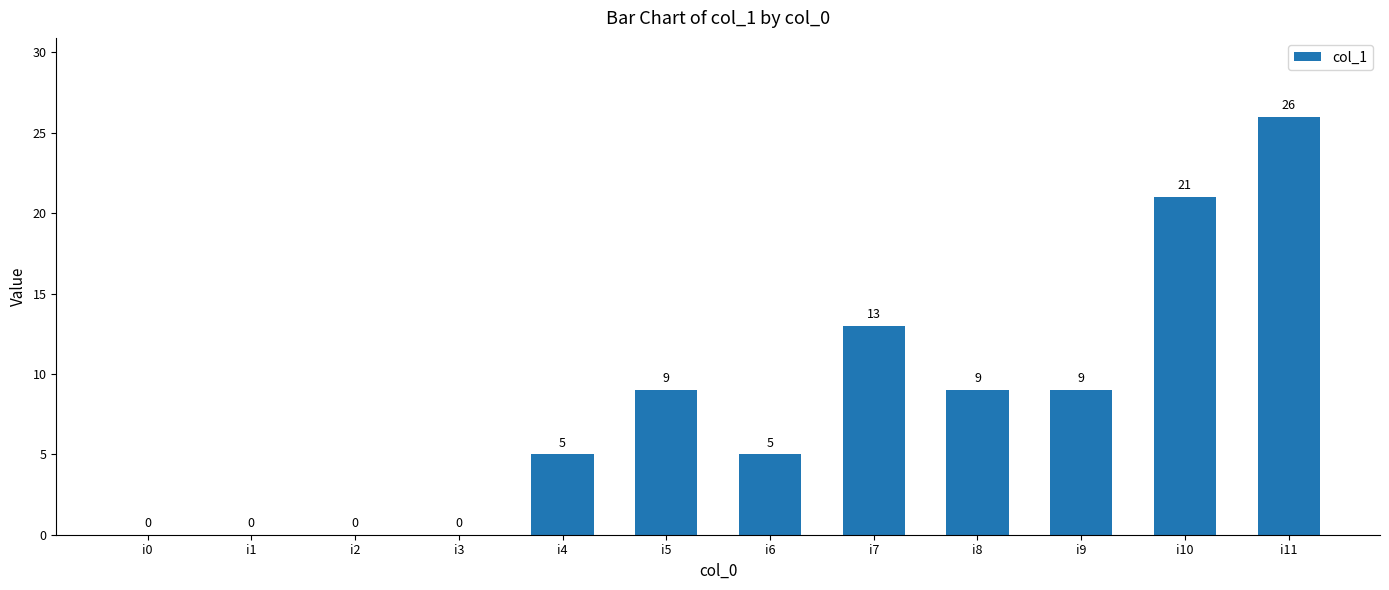

At which category does the chart reach its peak across all series?

i11